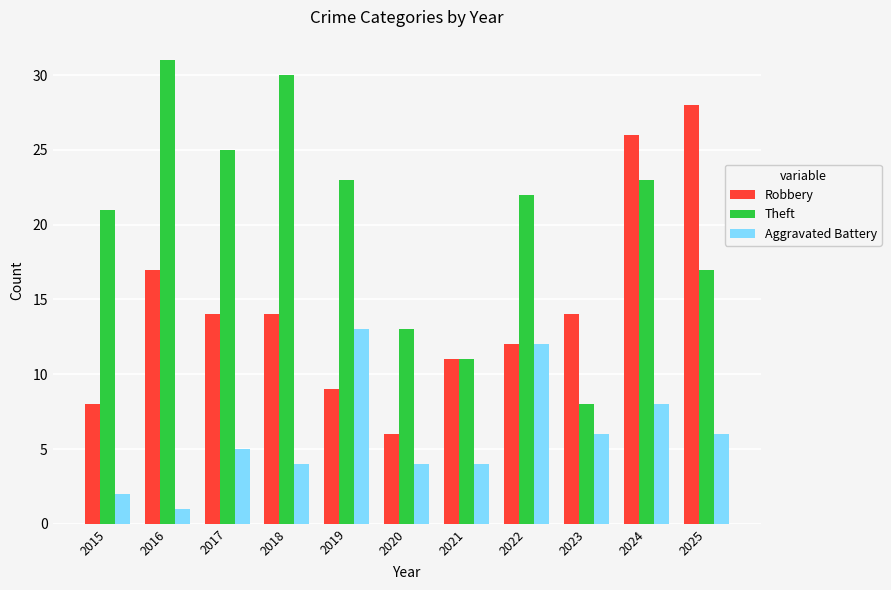

How many values in the Aggravated Battery series are below 5?

5